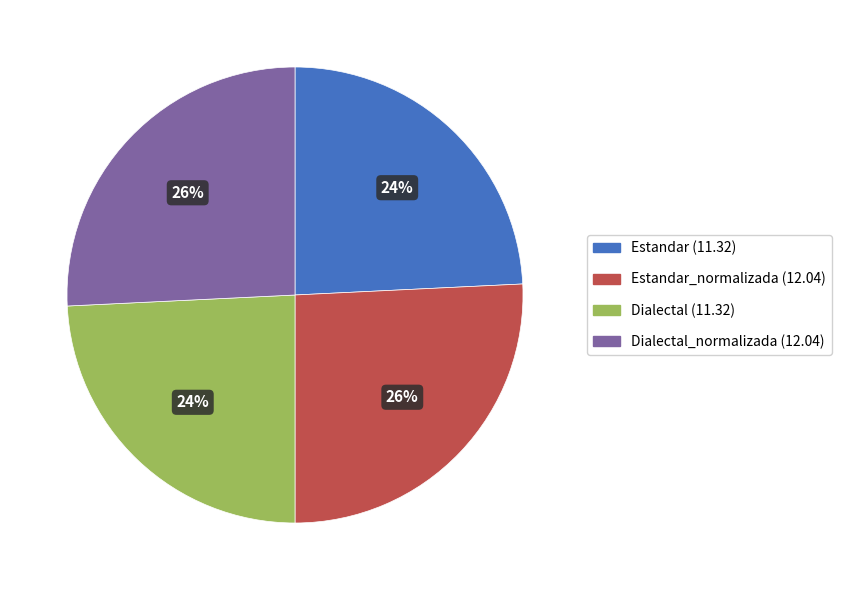

Is Estandar (11.32) the majority of the pie?

No